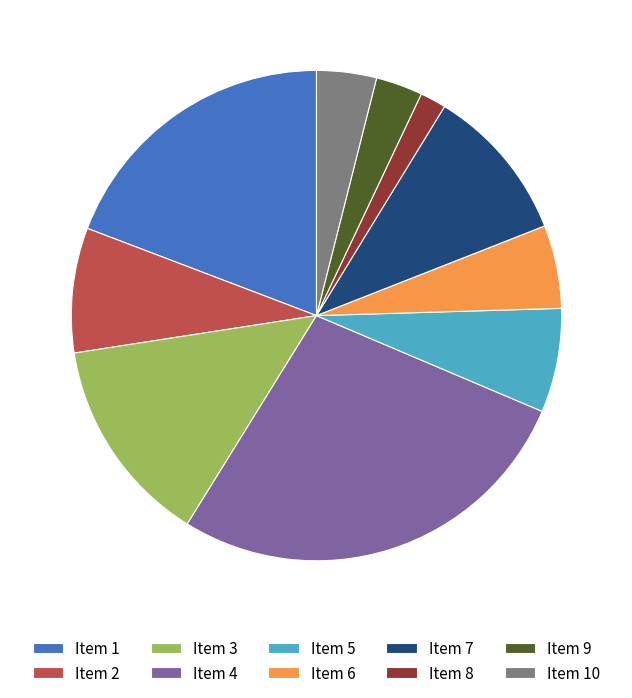

Combined, do Item 5 and Item 4 account for over 50%?

No